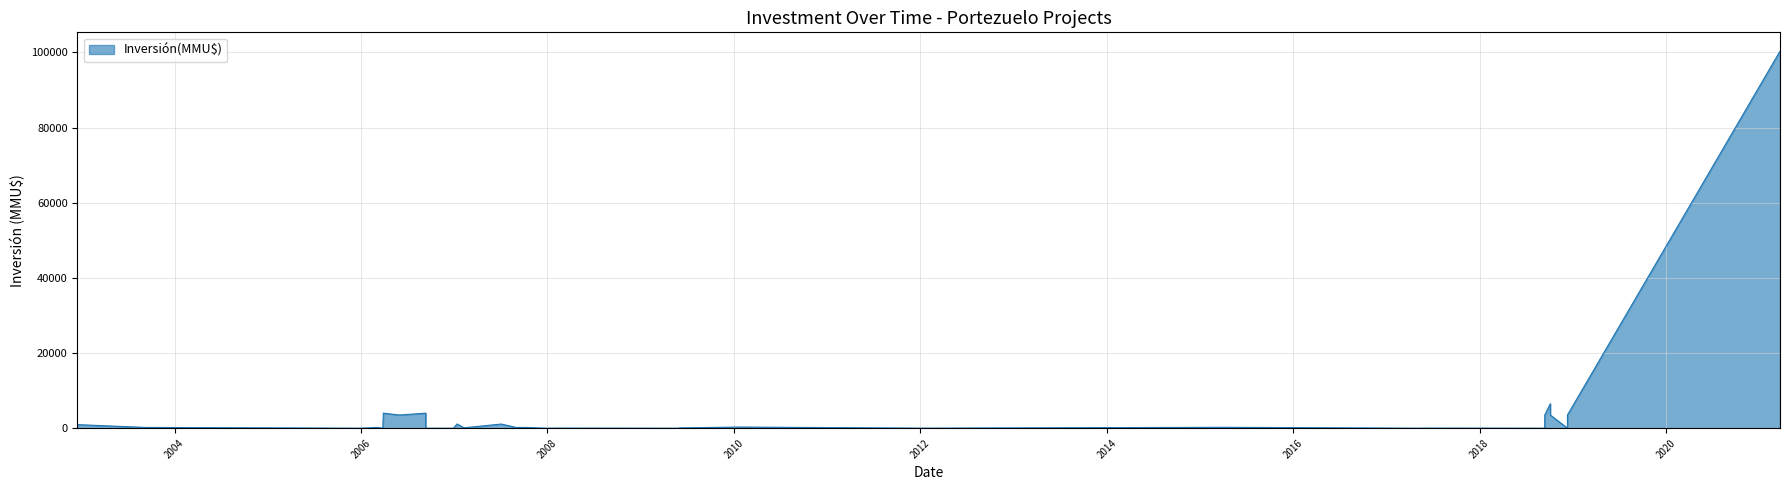

How many distinct data groups are displayed?

1